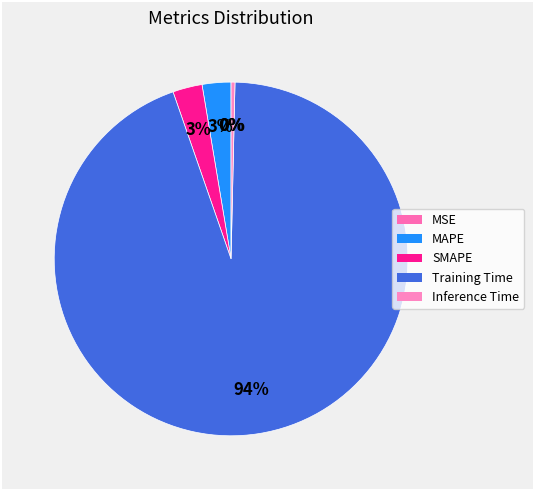

To the nearest percent, what percentage of the pie is MAPE?

3%